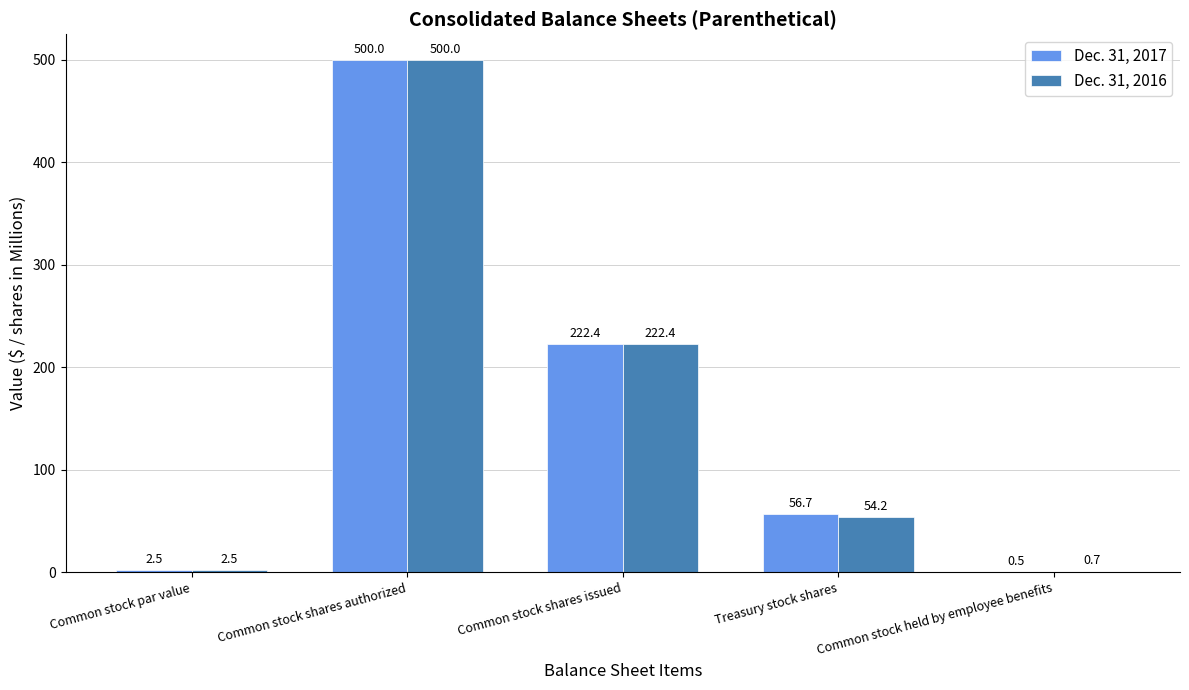

Reading left to right, transcribe all the data shown in this chart.

Dec. 31, 2017: 2.5	500.0	222.4	56.7	0.5
Dec. 31, 2016: 2.5	500.0	222.4	54.2	0.7